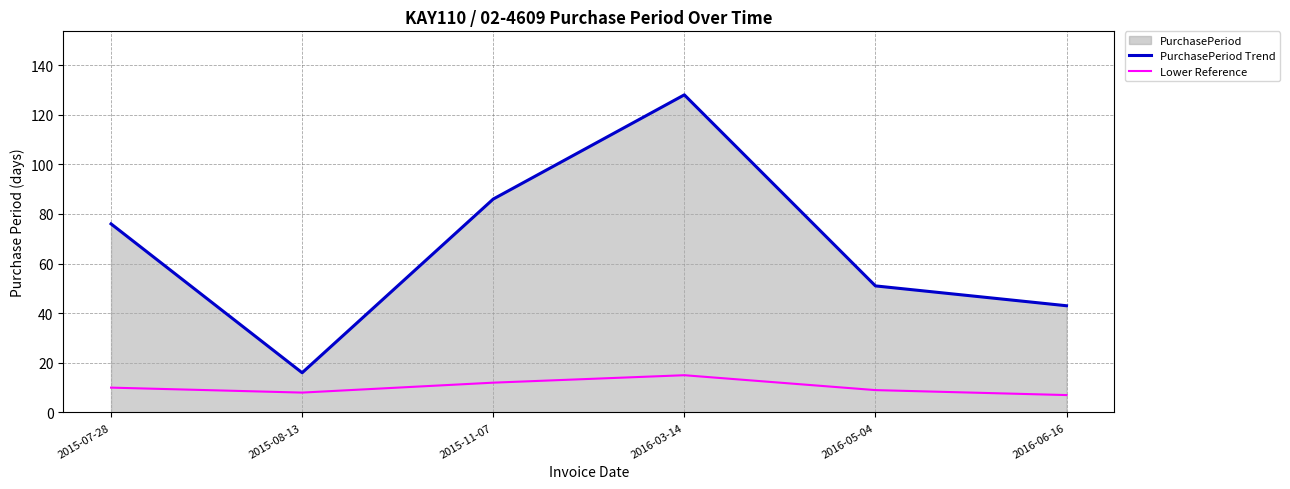

At which category is the sum across all series the highest?

2016-03-14